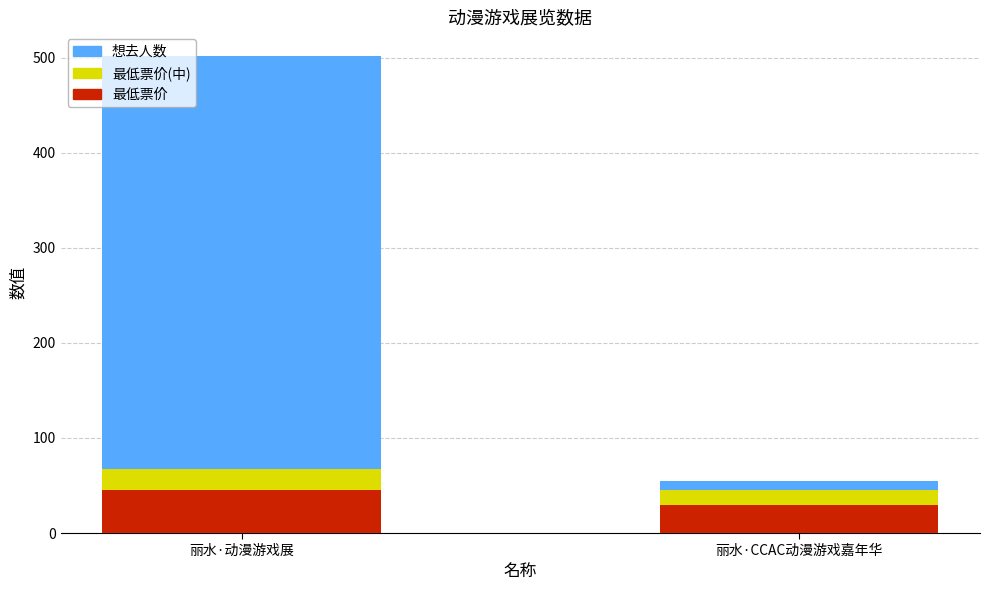

What is the average value of the 最低票价 series?

37.5